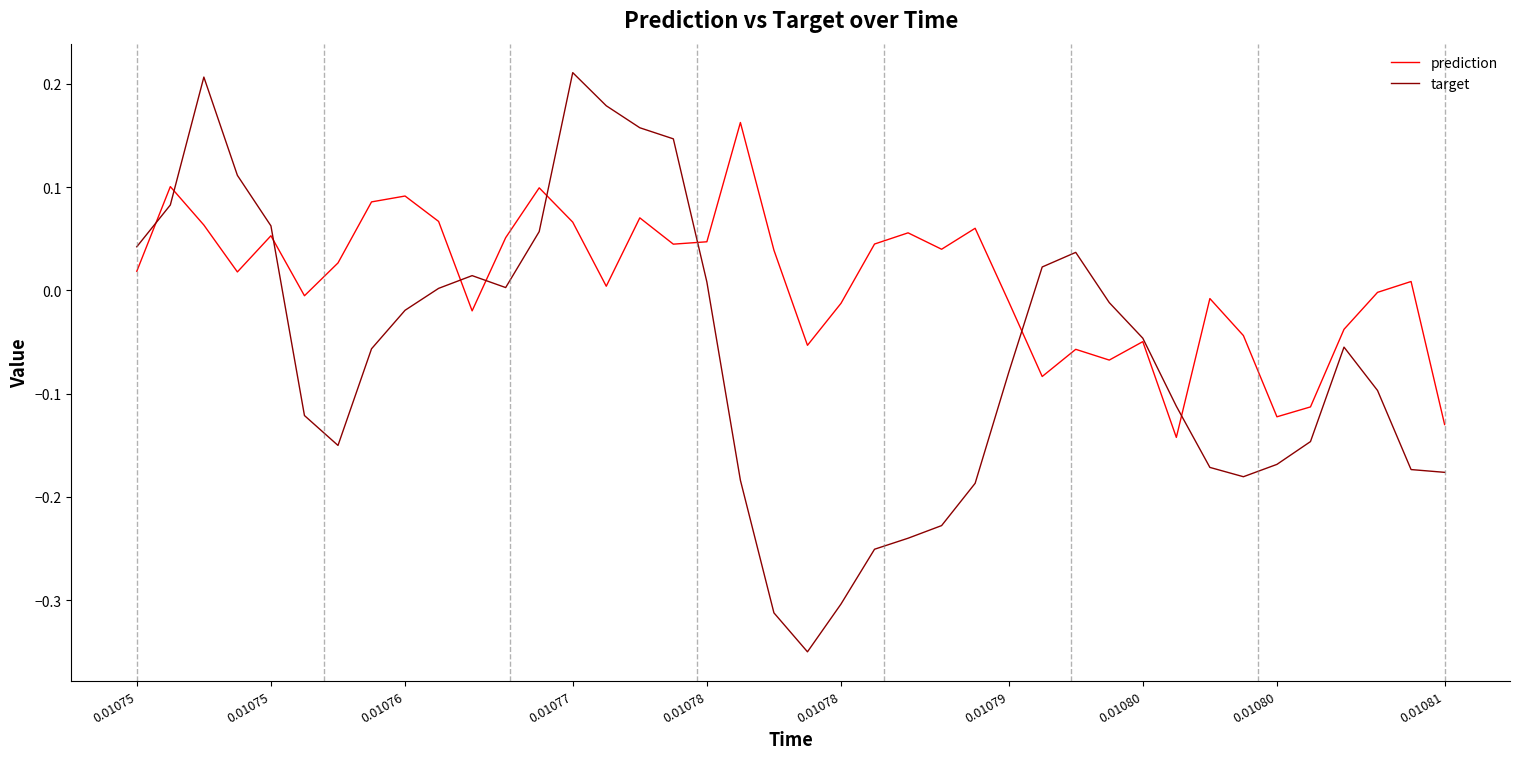

List the series in order of their overall mean, highest first.

prediction, target